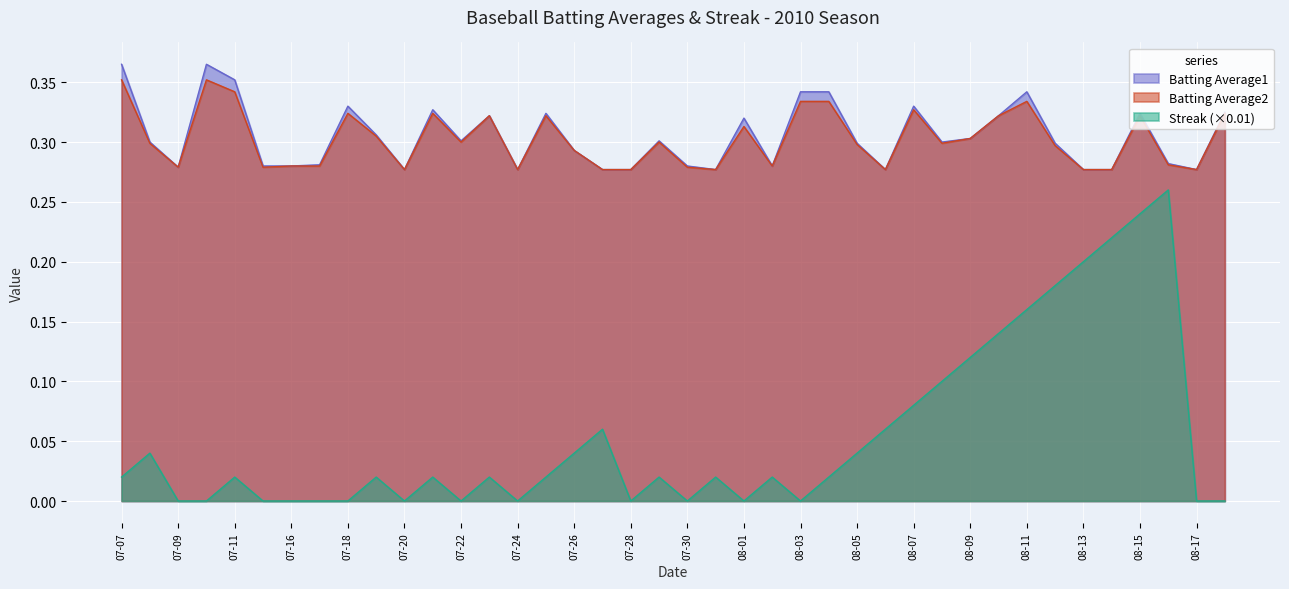

At which category does the chart reach its peak across all series?

07-07